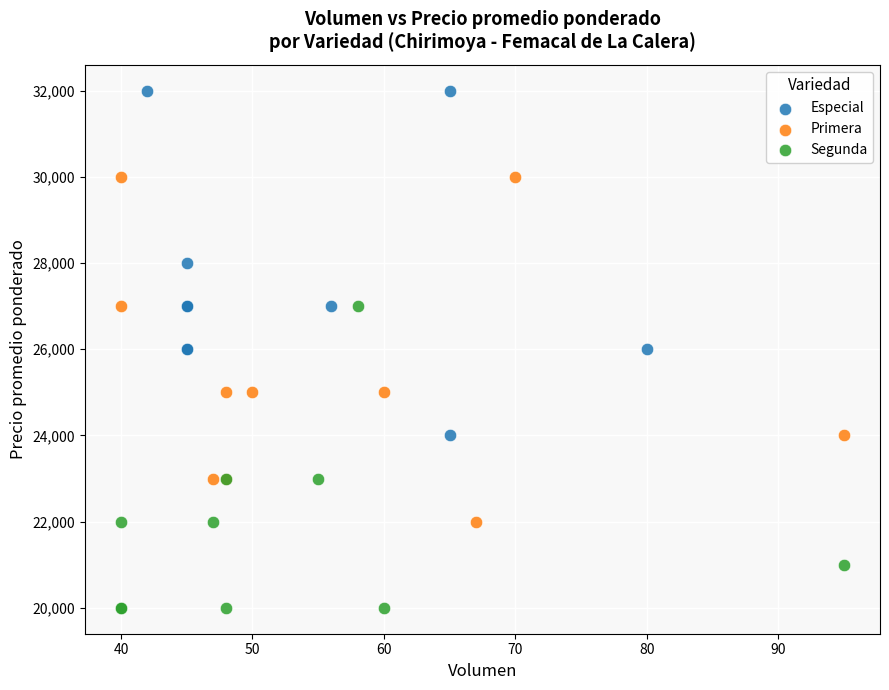

Which series contains the lowest Y value?

Segunda